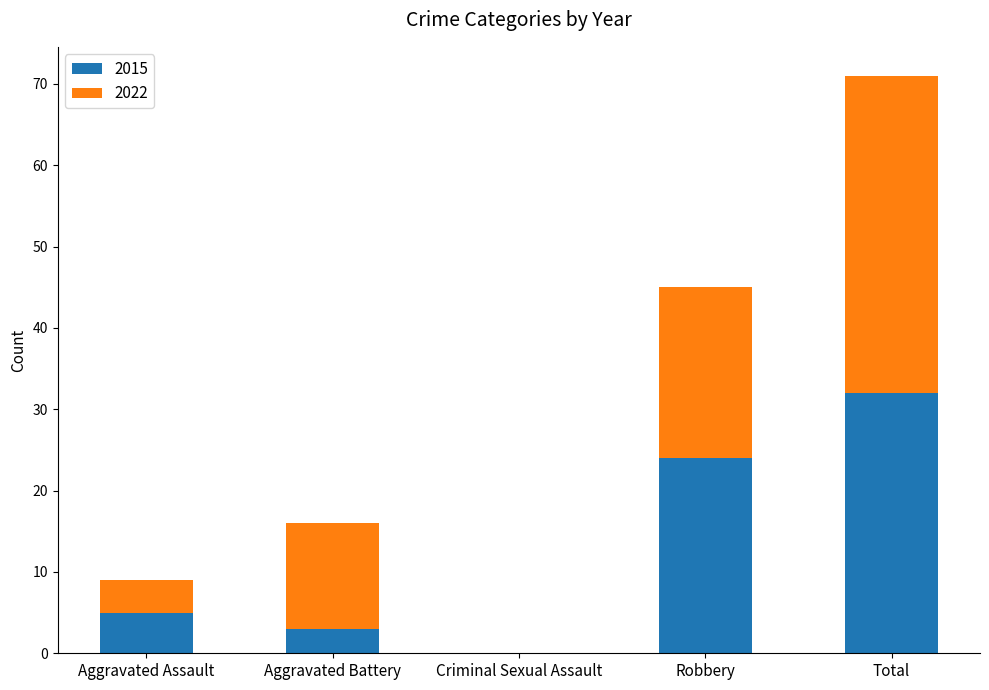

How many data points does each series have?

5